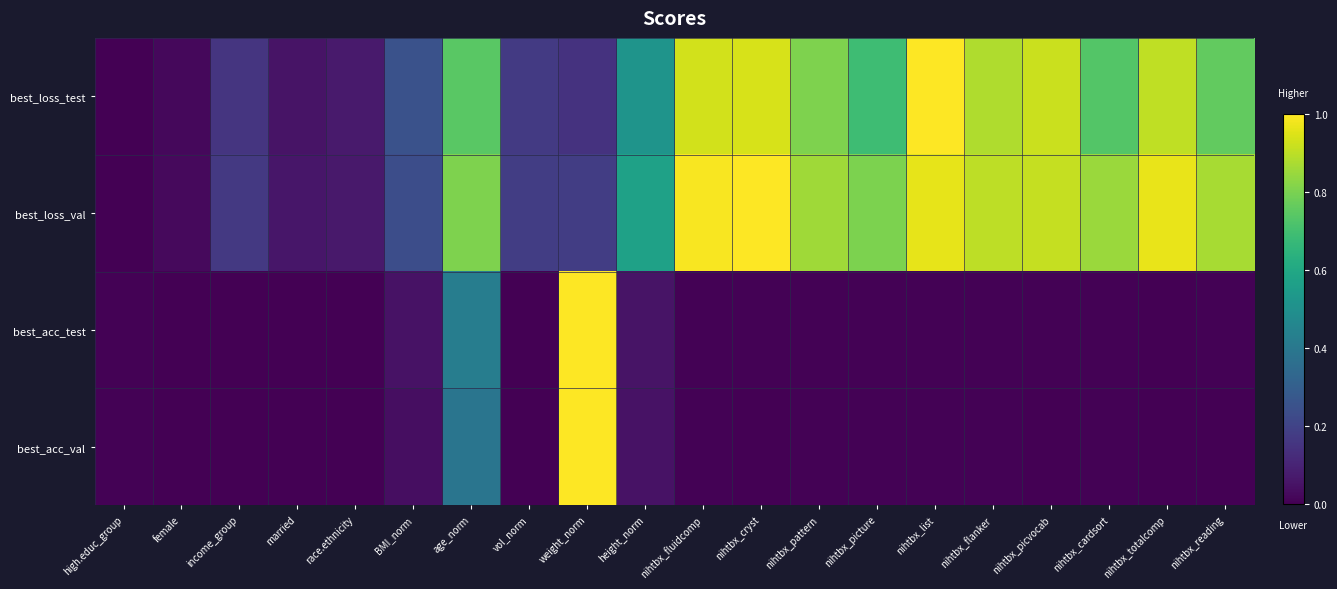

Rank the series by their maximum value, from highest to lowest.

best_loss_test, best_loss_val, best_acc_test, best_acc_val